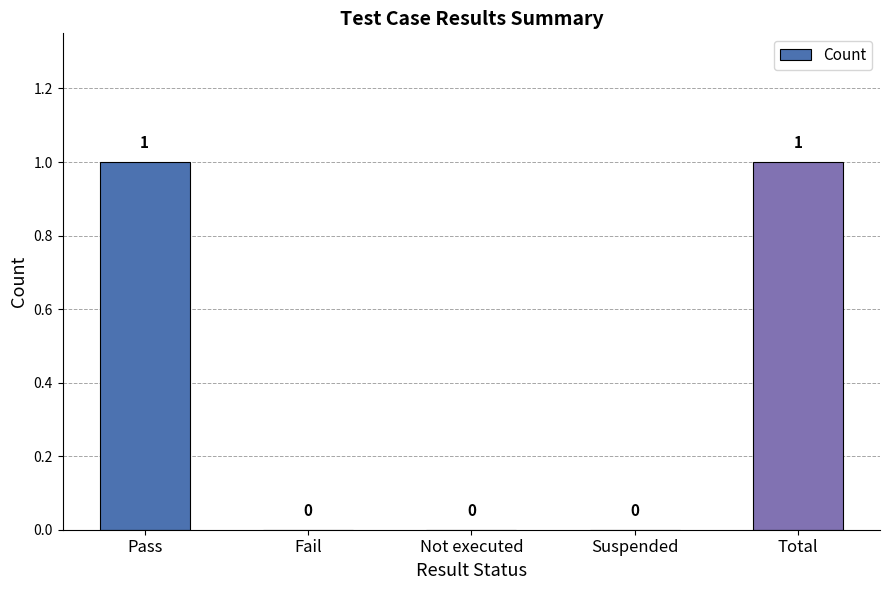

The chart shows a value of 0 at Total. True or false?

False